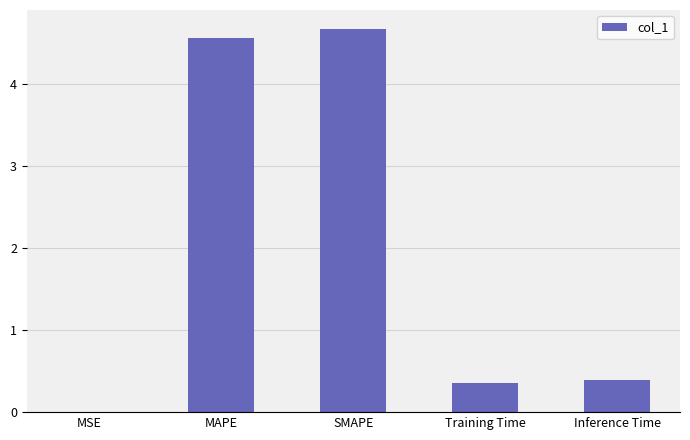

The chart shows a value of 4.7 at SMAPE. True or false?

True